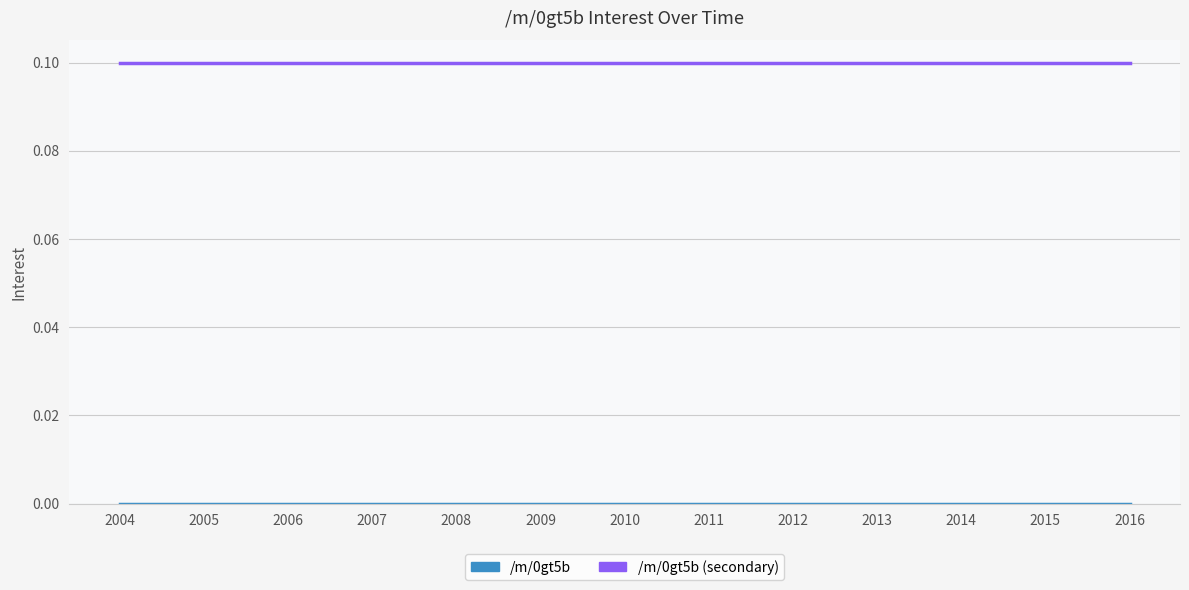

Which has a higher value, 2012 or 2005?

2012